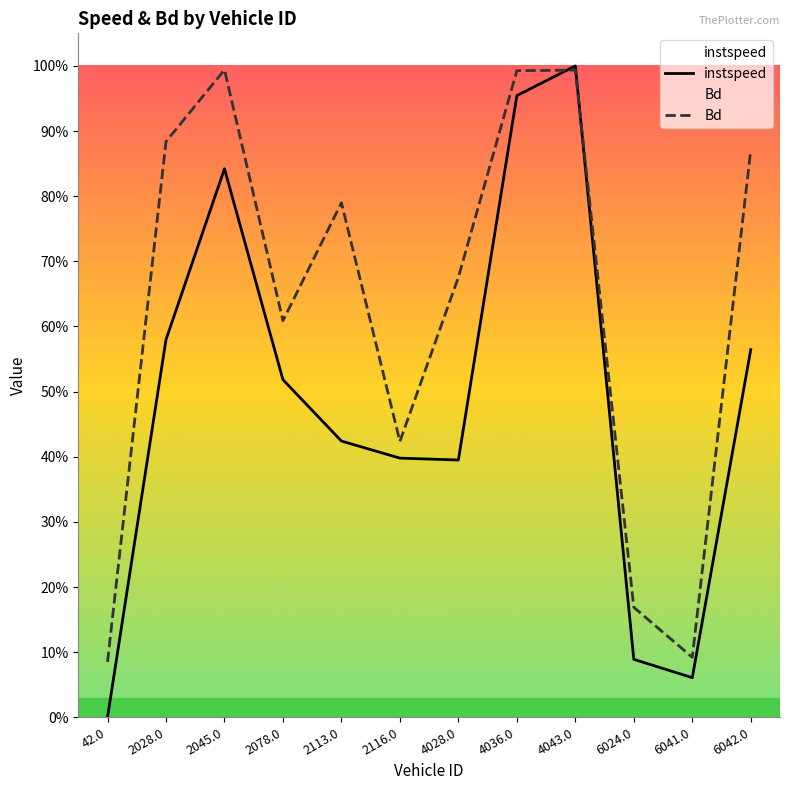

What position from the right is 4036.0?

5